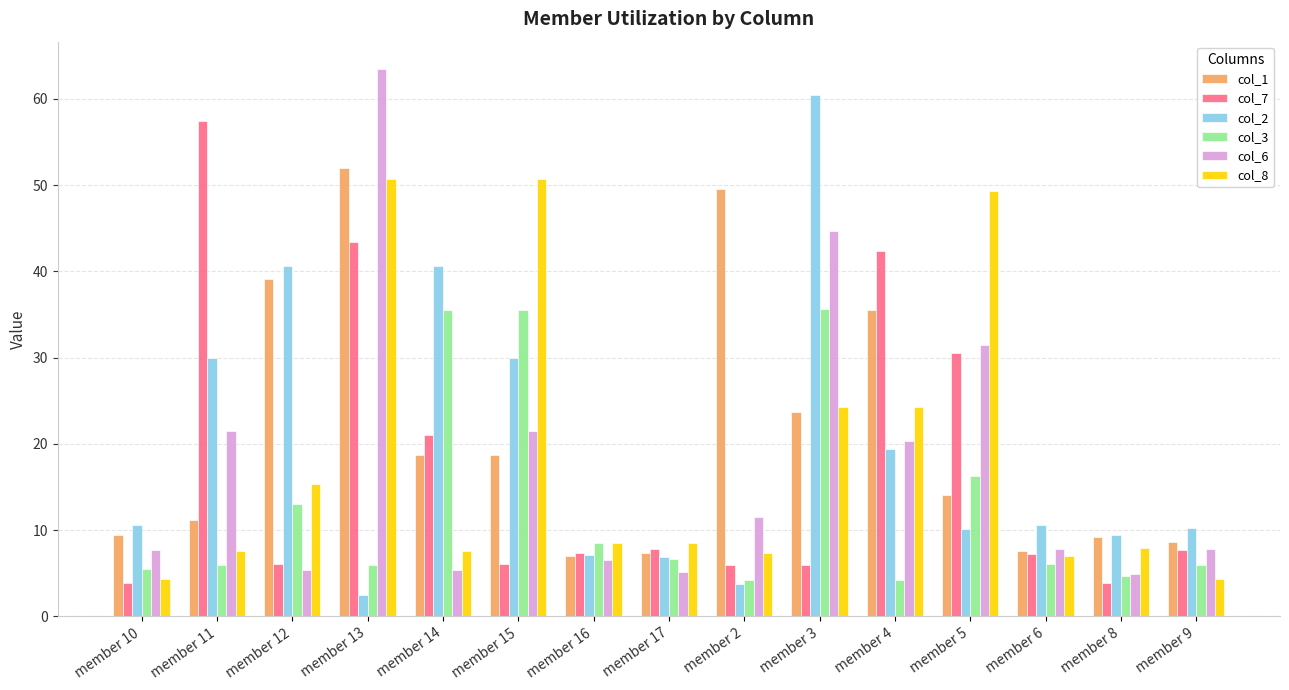

What is the lowest value of the col_1 series?

7.0